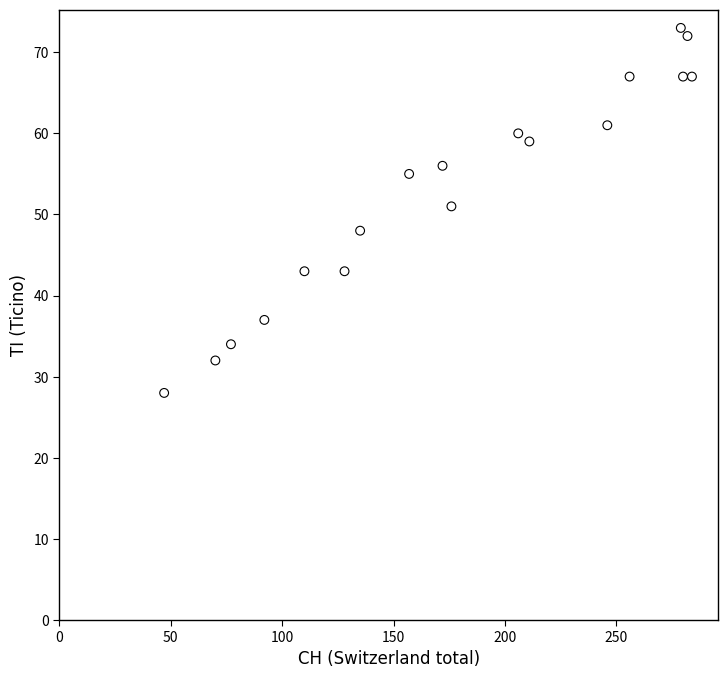

What Y value in the scatter plot is closest to 50?

51